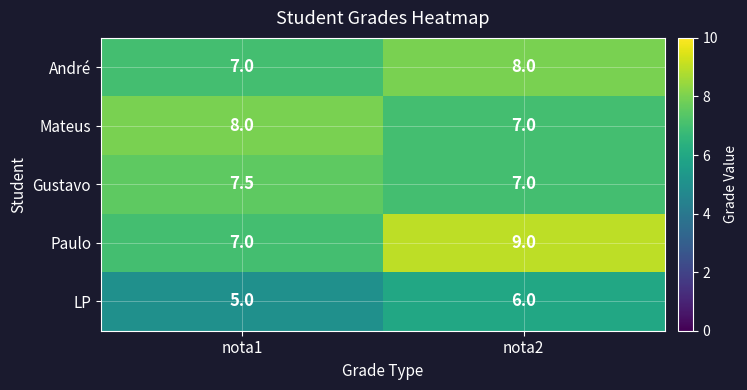

What is the sum of all LP values?

11.0